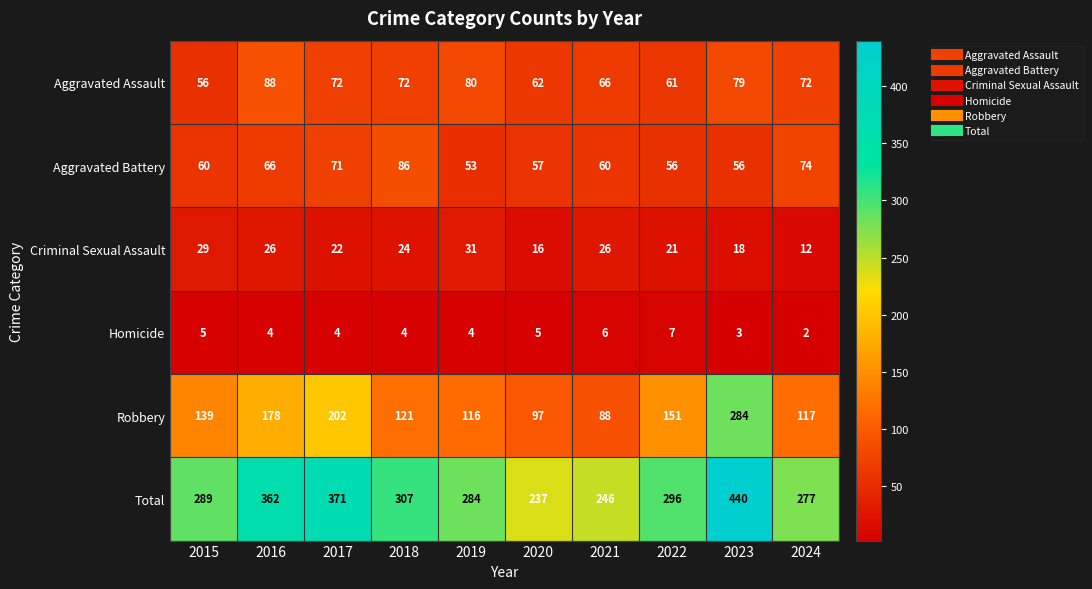

Count the number of data series in this chart.

6